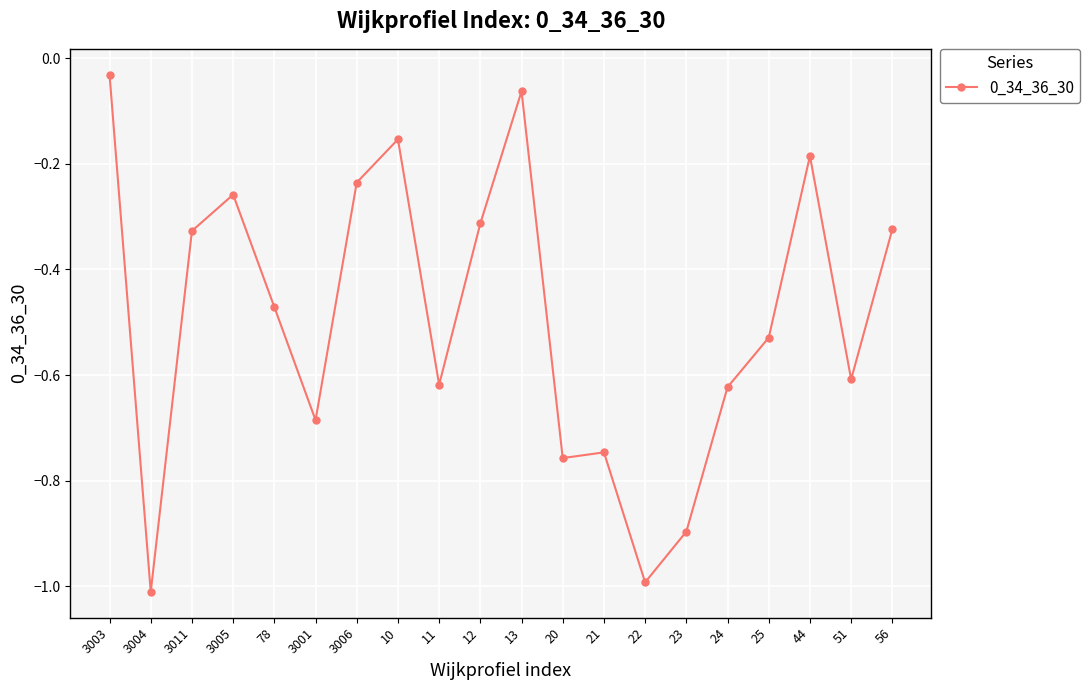

How many lines are shown in the chart?

1